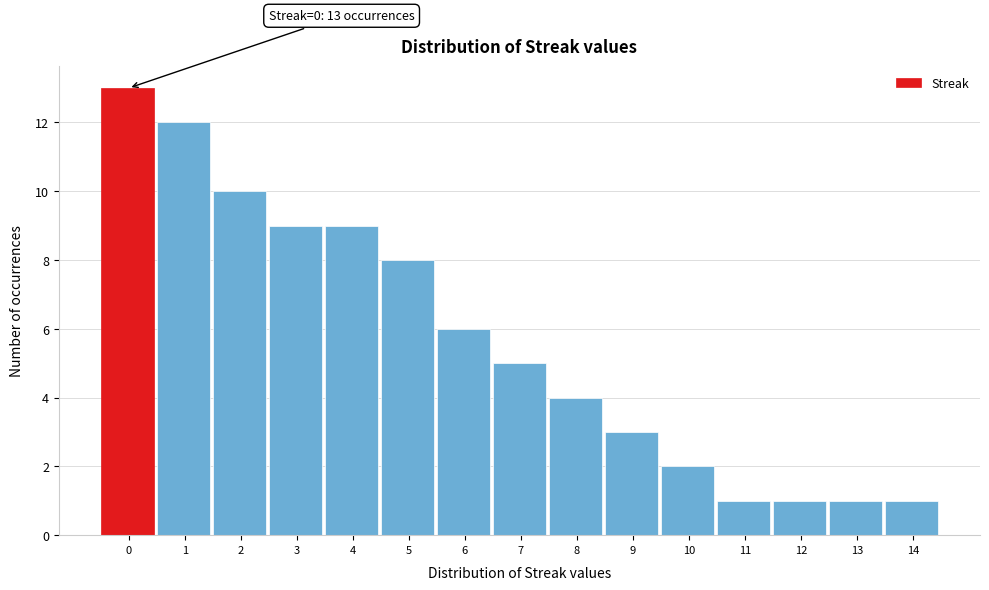

Reading left to right, what are all the values shown in this chart?

0=13	1=12	2=10	3=9	4=9	5=8	6=6	7=5	8=4	9=3	10=2	11=1	12=1	13=1	14=1